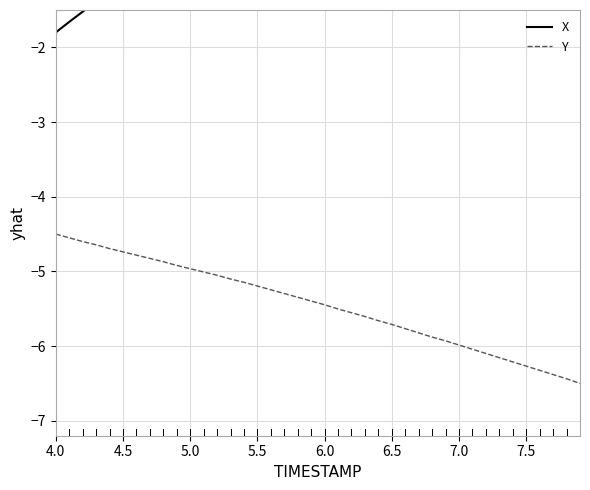

What is the highest value of the Y series?

-4.5